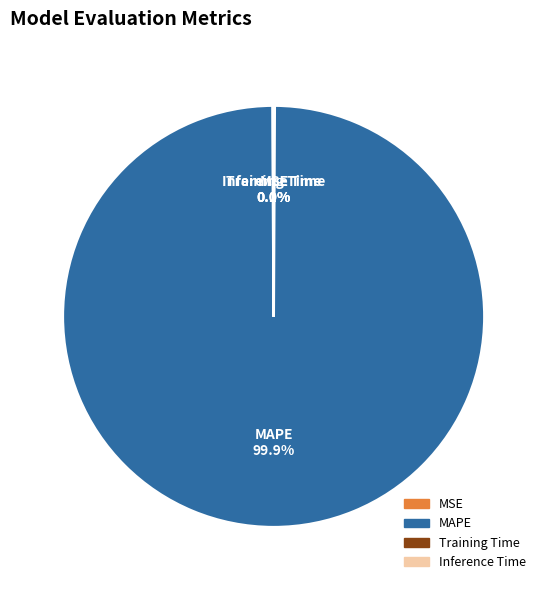

Which slice is the largest?

MAPE